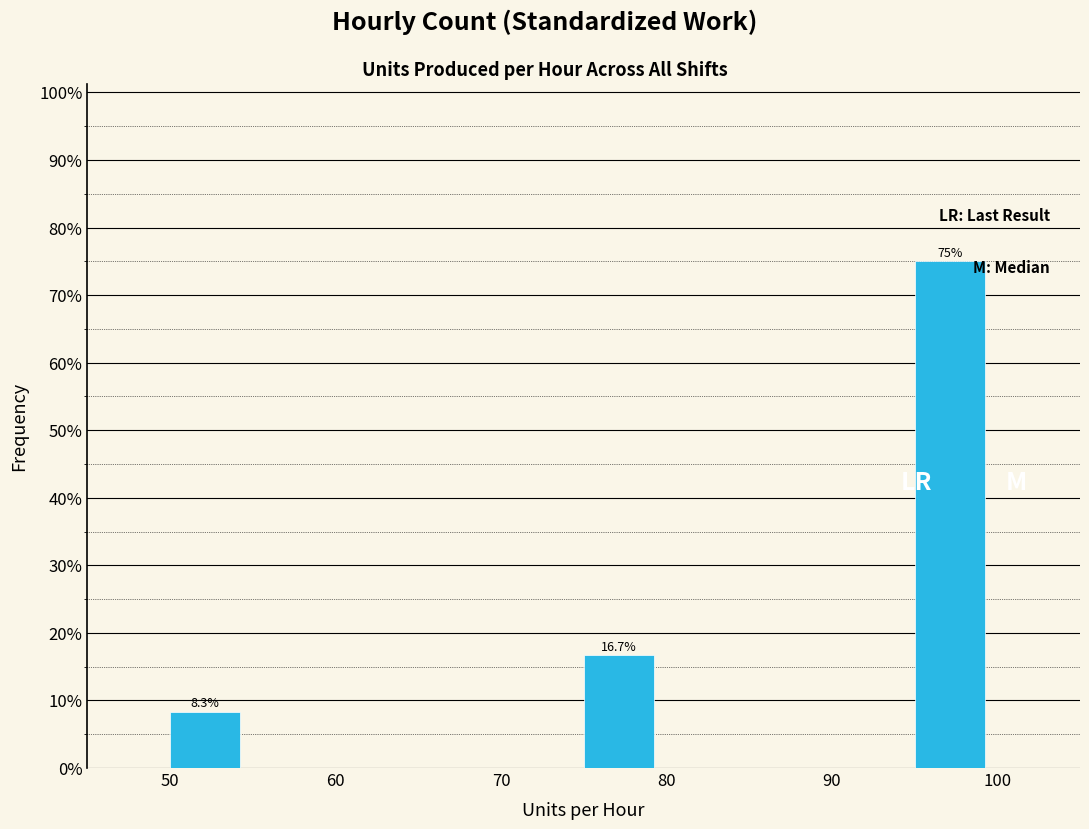

Over which range of the x-axis is the bar tallest?

95 to 100